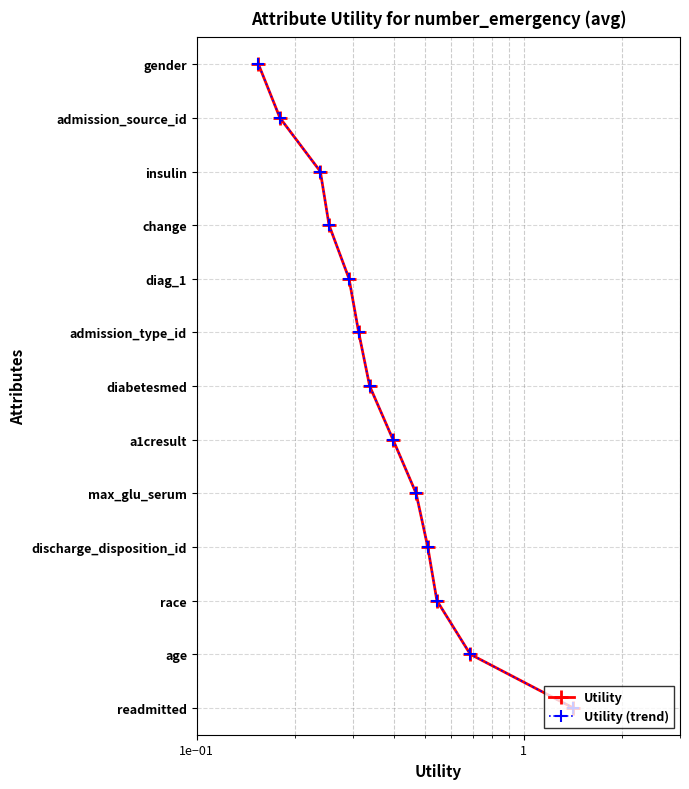

Which series has the largest range (max minus min)?

Utility